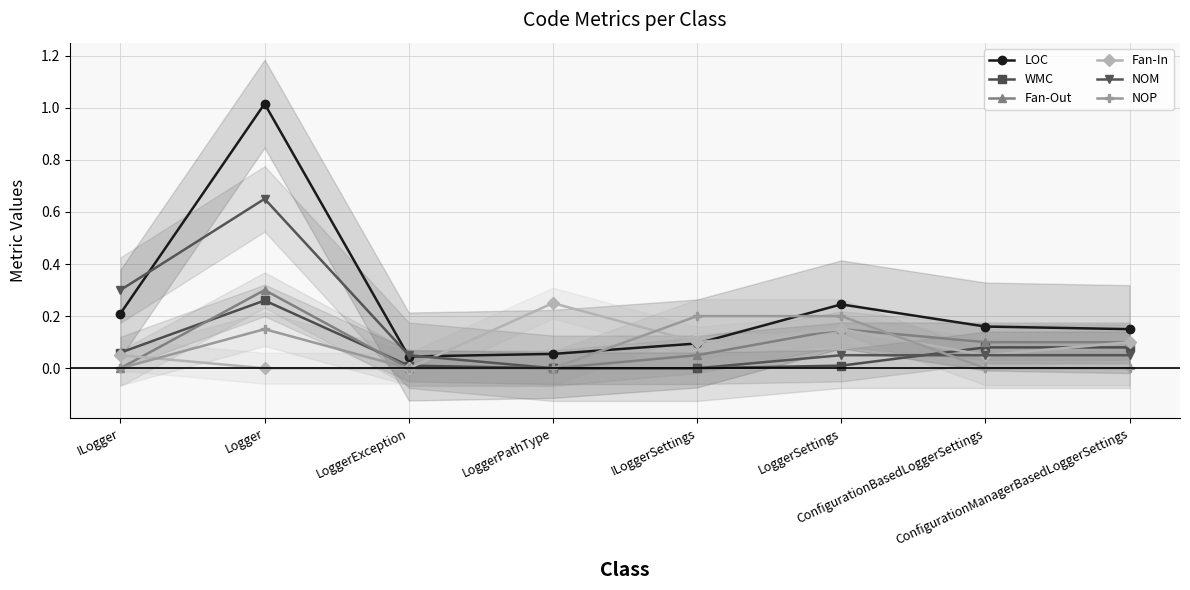

Is it true that WMC equals 0.0 at LoggerPathType?

True